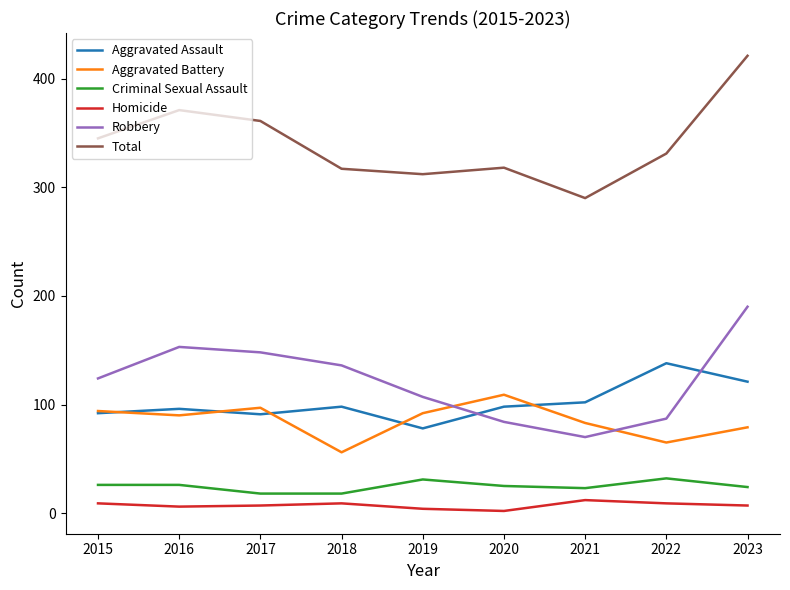

The Criminal Sexual Assault series shows 23 at 2021. True or false?

True